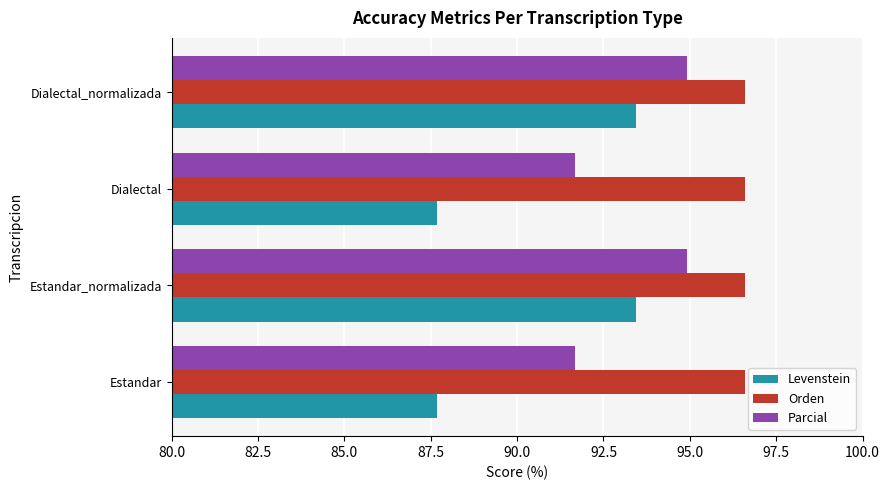

What is the maximum value shown in the chart?

96.6